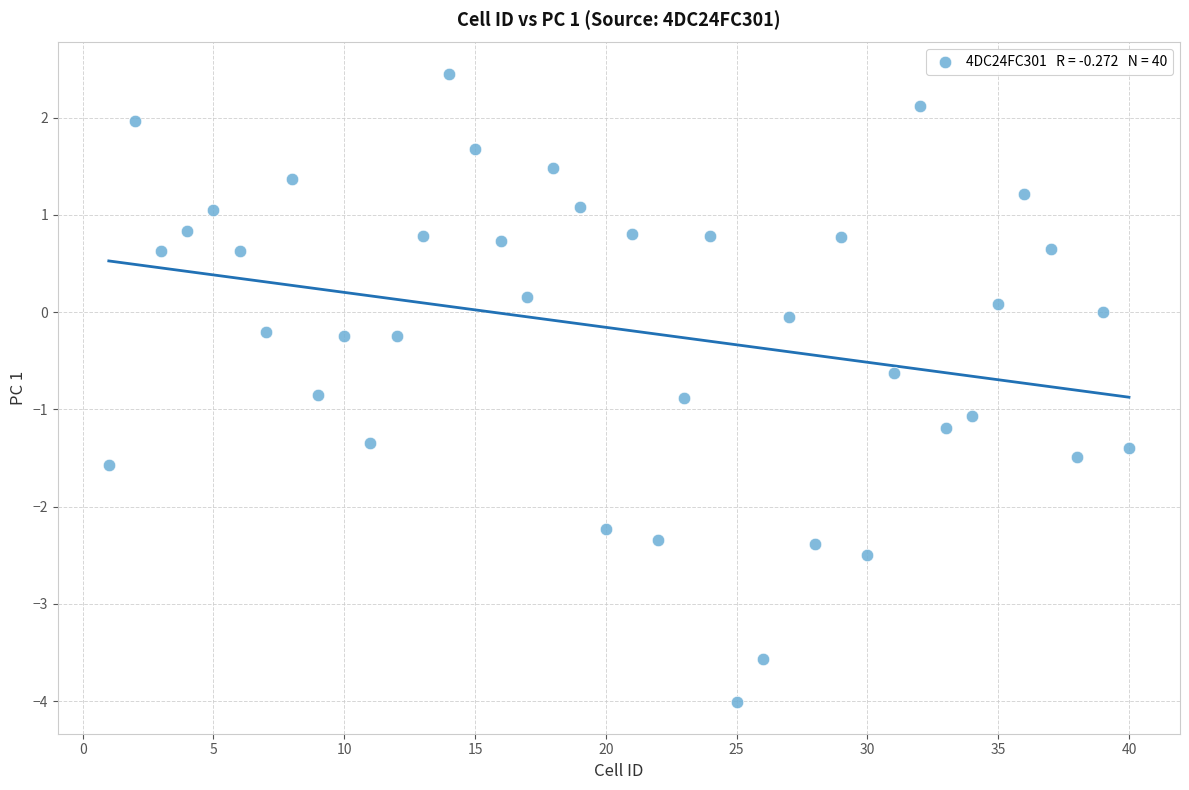

What is the range of Y values (max minus min)?

6.5